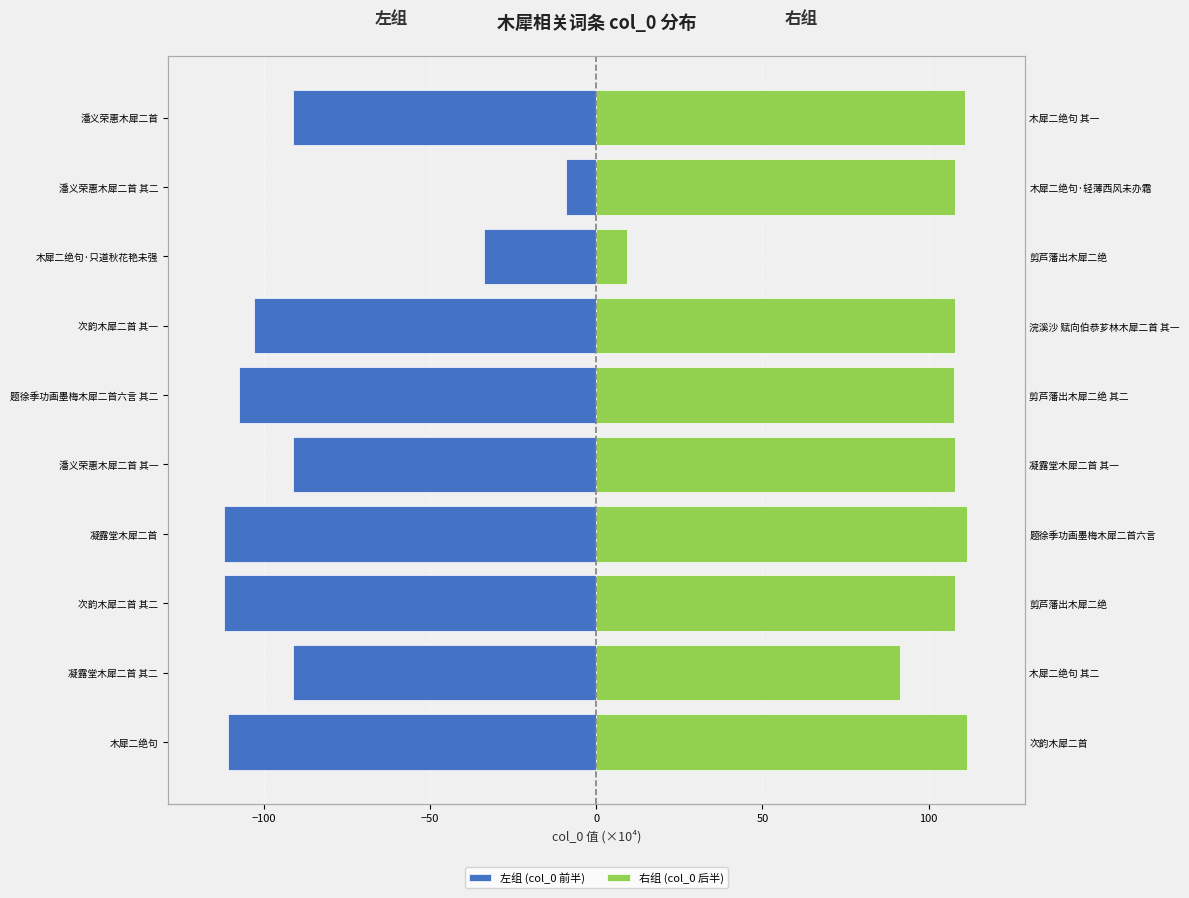

What is the average value of the 左组 (col_0 前半) series?

-86.3